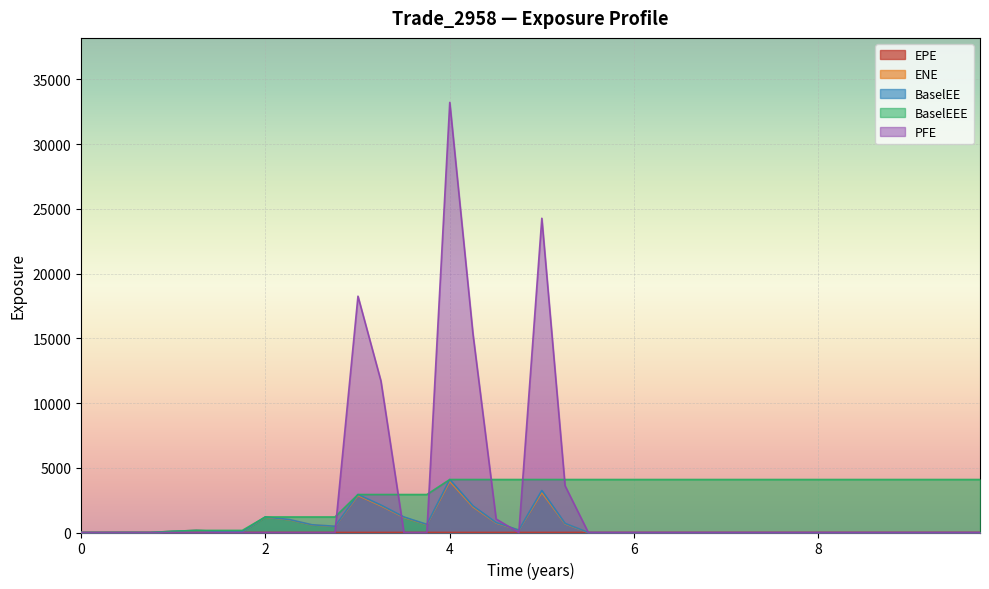

What are all the series names shown in the legend?

EPE, ENE, BaselEE, BaselEEE, PFE